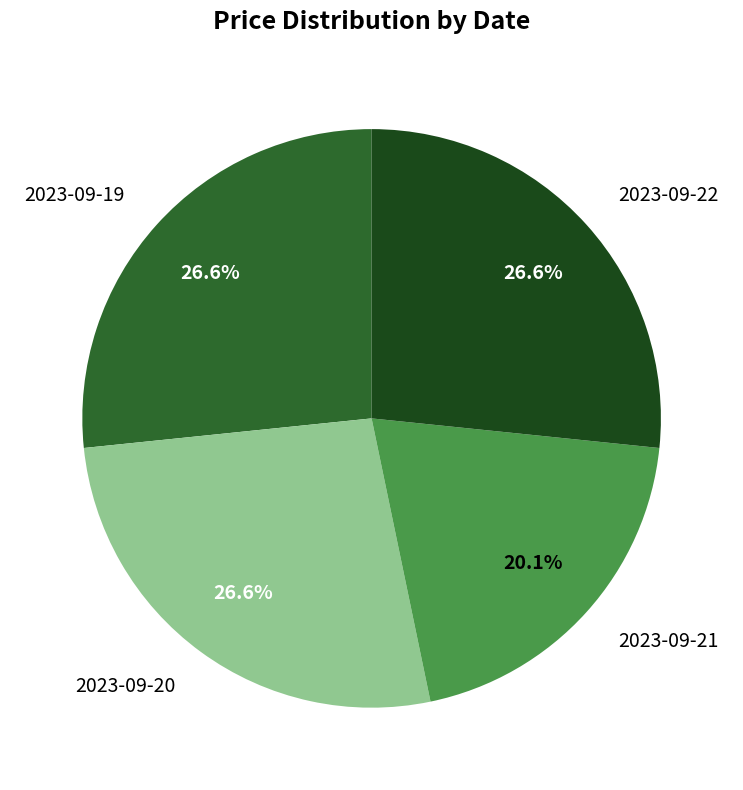

Is there a majority slice in this chart?

No